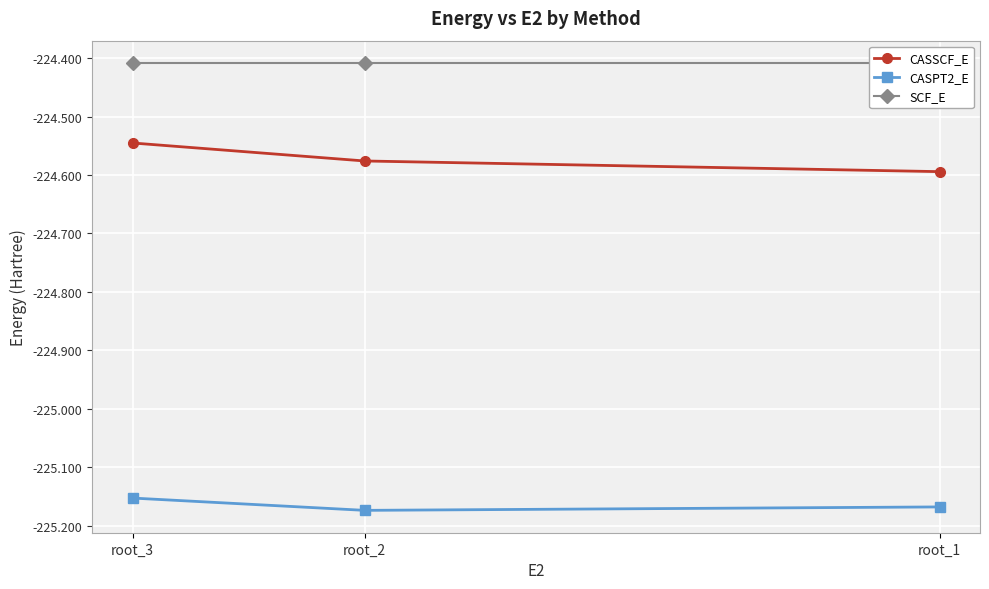

Which series changed the most between root_2 and root_3?

CASSCF_E